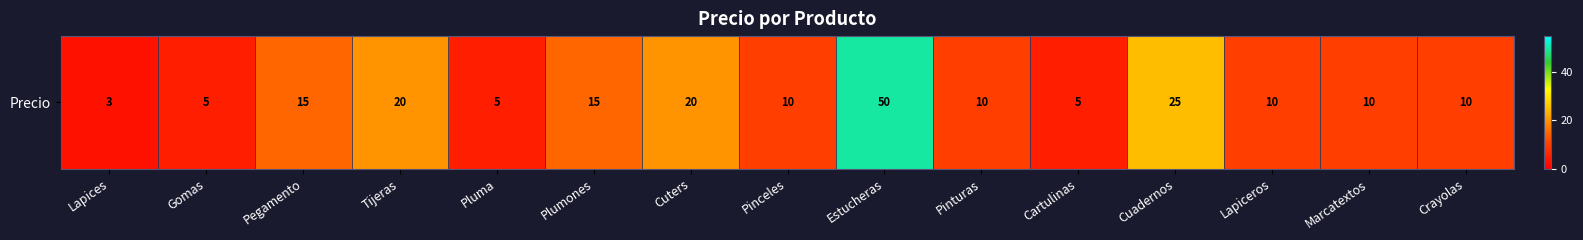

Reading left to right, list all the values displayed in this chart.

Lapices=3	Gomas=5	Pegamento=15	Tijeras=20	Pluma=5	Plumones=15	Cuters=20	Pinceles=10	Estucheras=50	Pinturas=10	Cartulinas=5	Cuadernos=25	Lapiceros=10	Marcatextos=10	Crayolas=10